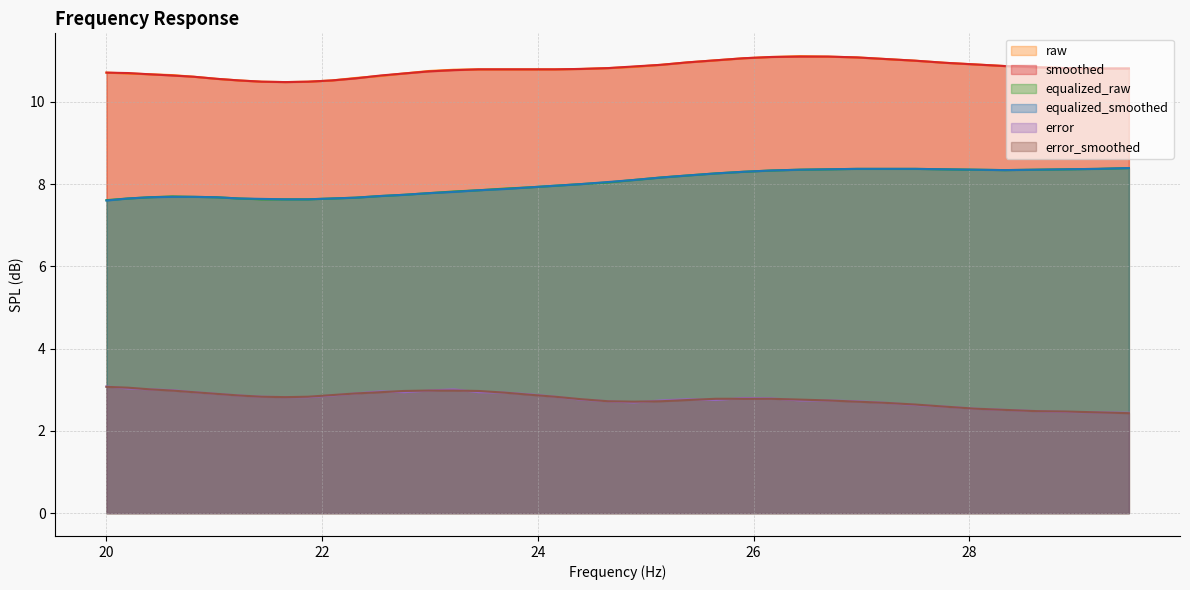

Rank the series by their maximum value, from lowest to highest.

error_smoothed, error, equalized_raw, equalized_smoothed, smoothed, raw